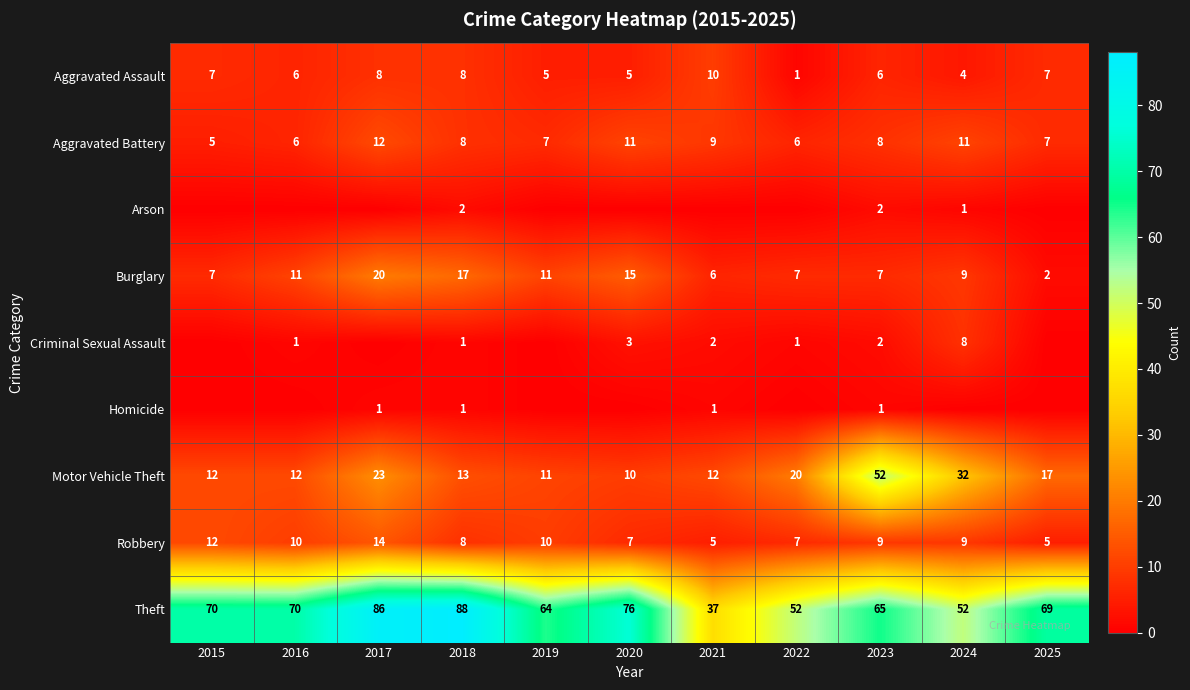

What is the sum of all Aggravated Battery values?

90